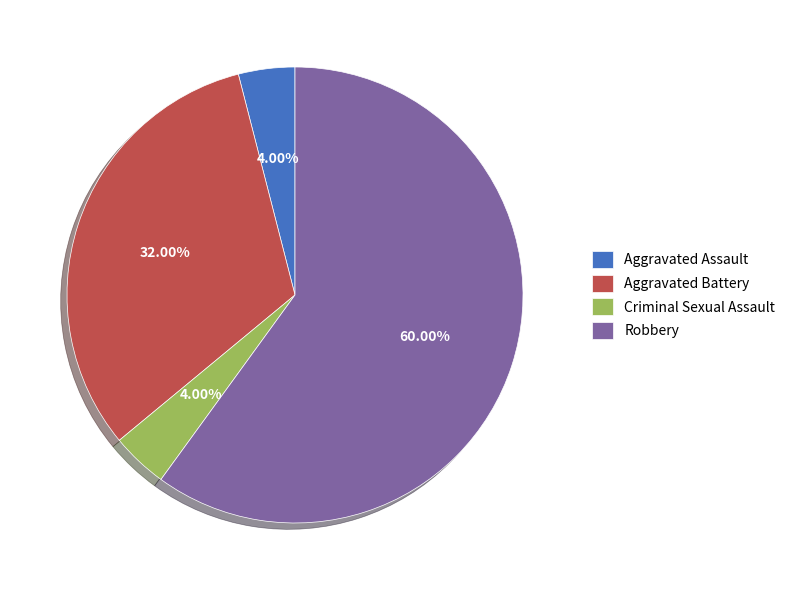

What is the total percentage of Criminal Sexual Assault and Aggravated Battery?

36.0%